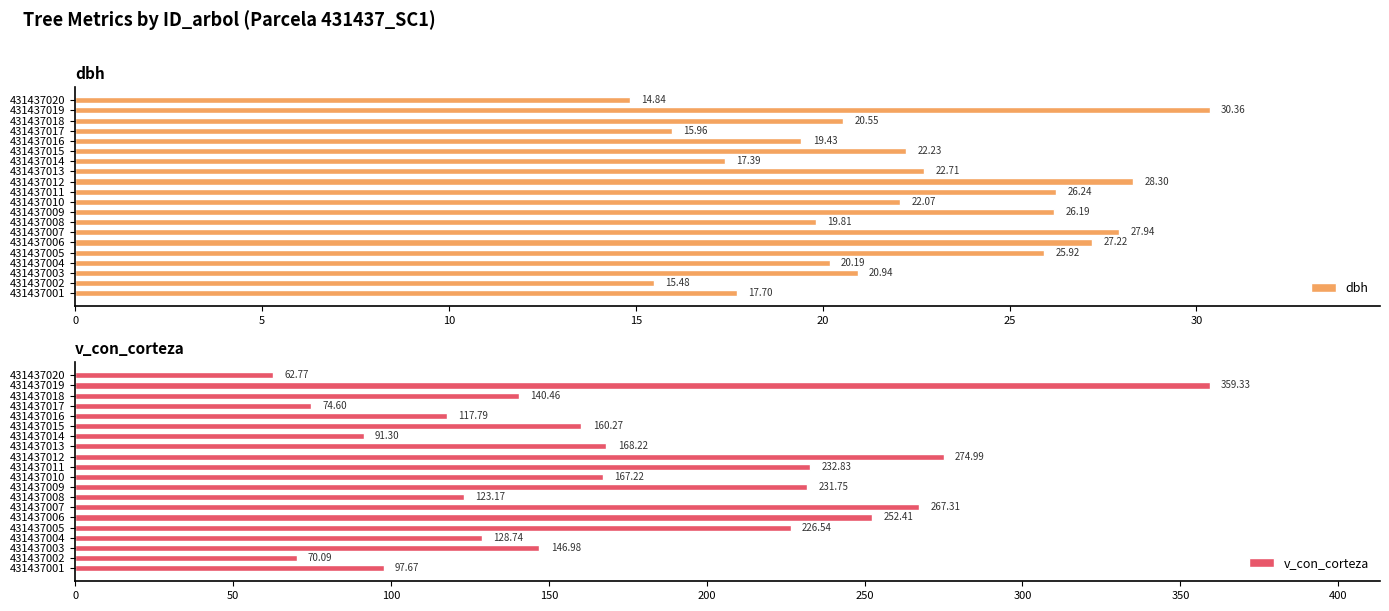

How many data points in dbh are above 22?

10